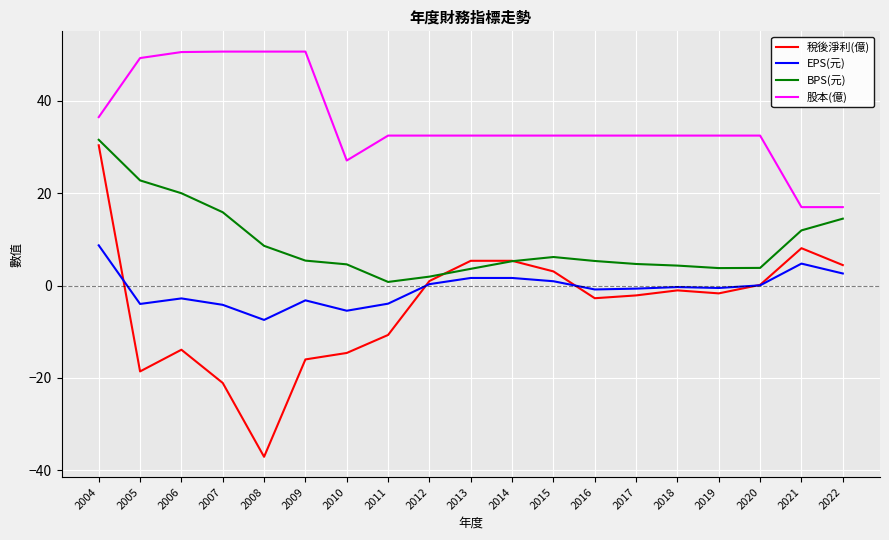

What is the sum of the BPS(元) values at 2008 and 2022?

23.1